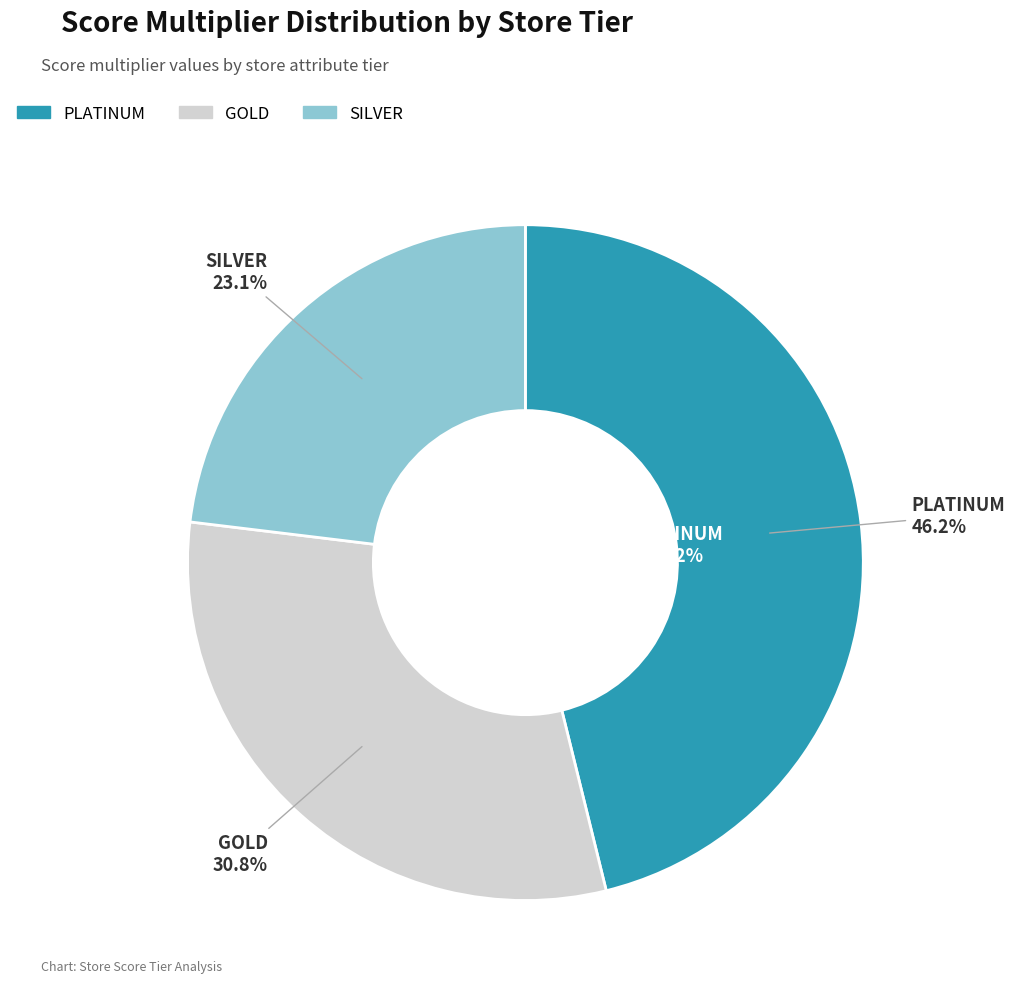

Which has a higher value, PLATINUM or GOLD?

PLATINUM